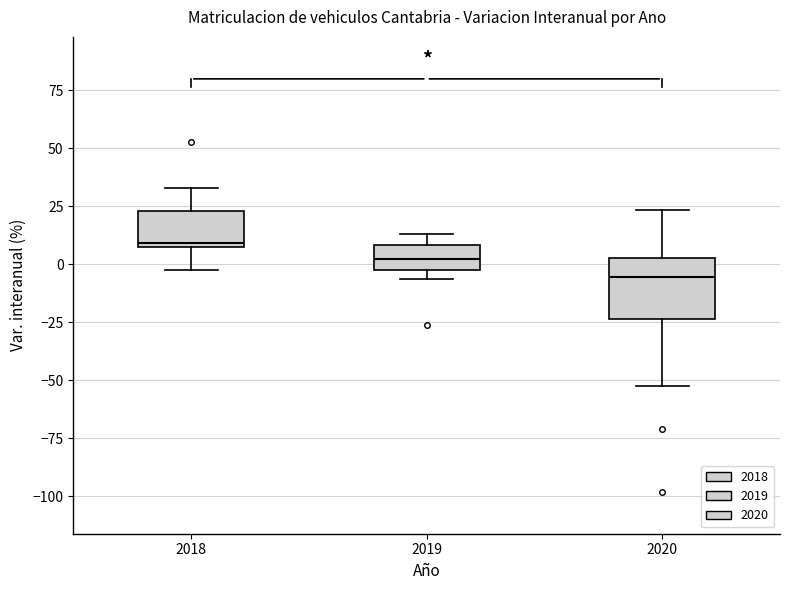

Reading left to right, read every box against the y-axis: the position of its median line, the range the box covers, and the ends of its whiskers. The values are not printed on the chart, so give them approximately, as read against the axis.

2018: median 10, box 5 to 25, whiskers 0 to 35
2019: median 0, box -5 to 10, whiskers -5 (just below the box's lower edge) to 15
2020: median -5, box -25 to 5, whiskers -55 to 25